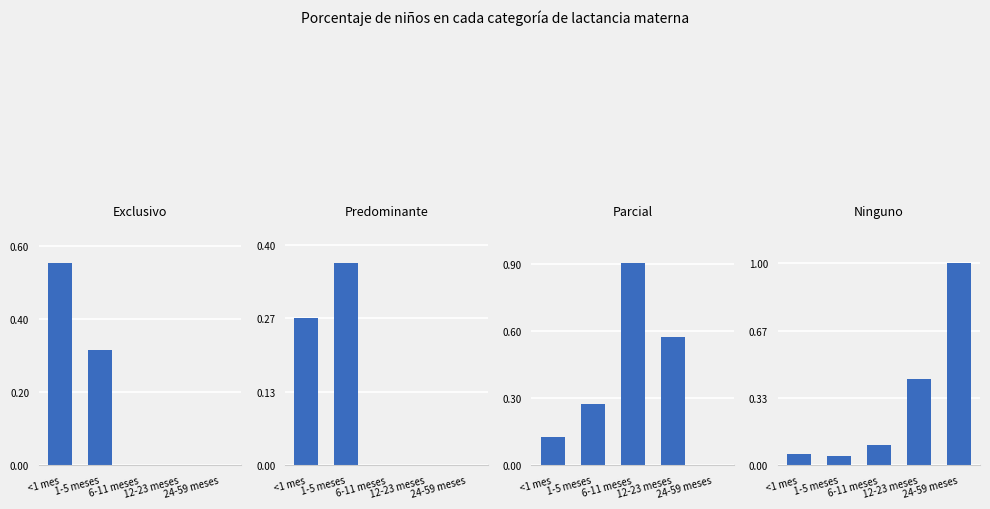

What is the difference between the maximum and minimum values in the Exclusivo series?

0.6